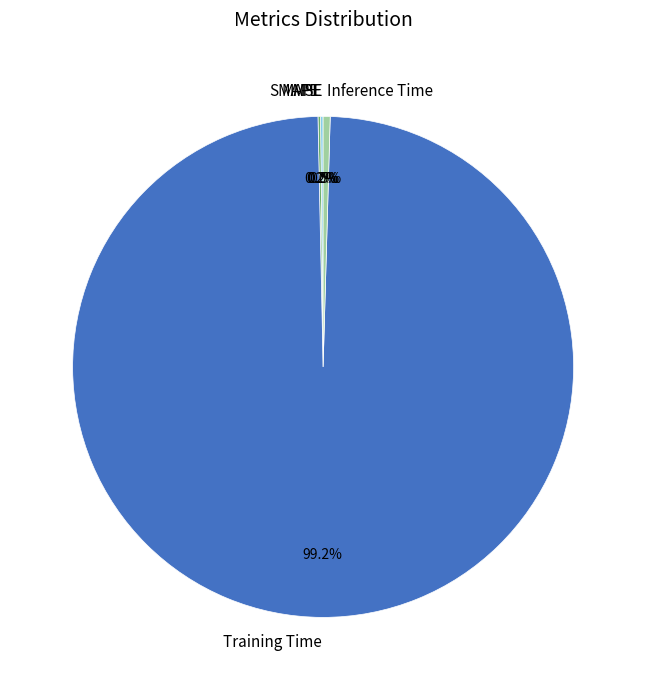

What is the largest slice in the pie chart?

Training Time